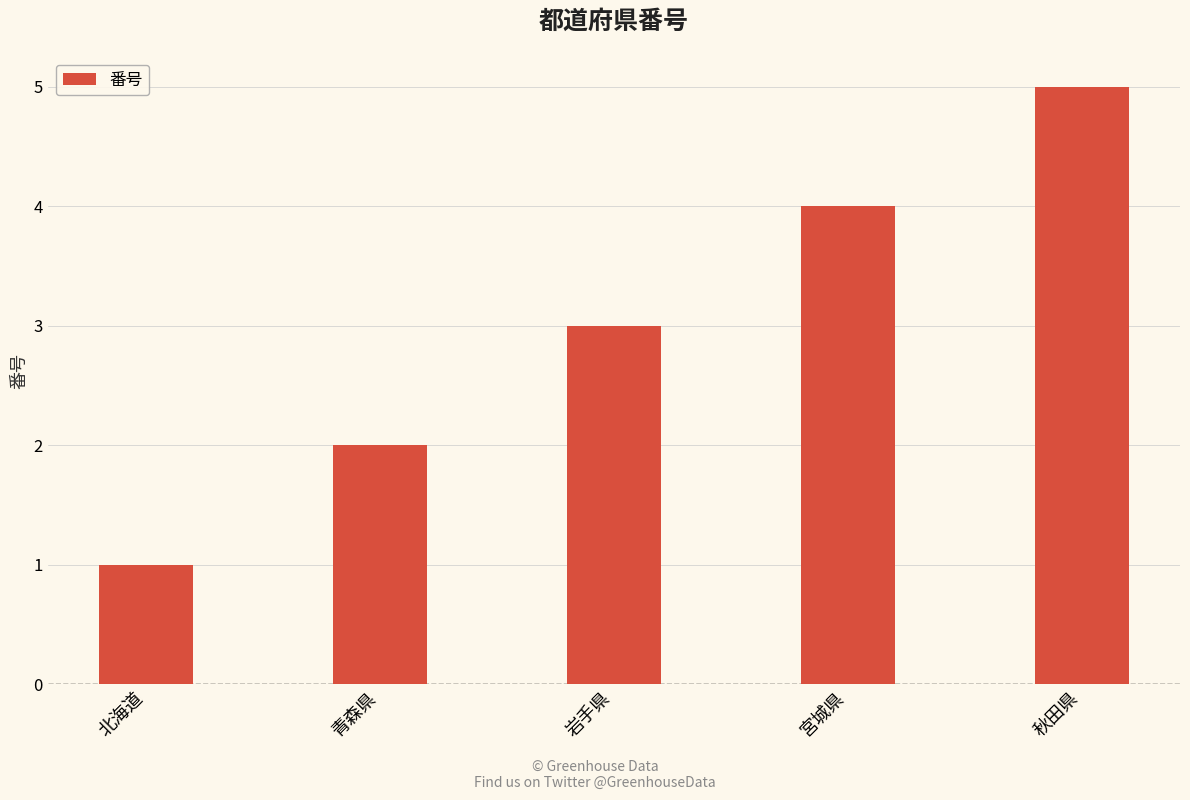

Which category has the highest value across all series?

秋田県